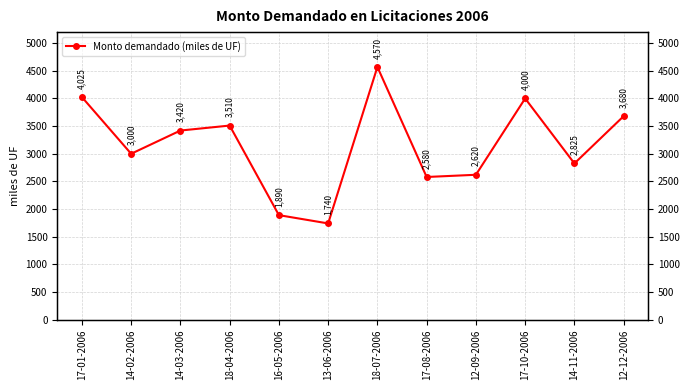

Reading left to right, what are all the values shown in this chart?

17-01-2006=4025	14-02-2006=3000	14-03-2006=3420	18-04-2006=3510	16-05-2006=1890	13-06-2006=1740	18-07-2006=4570	17-08-2006=2580	12-09-2006=2620	17-10-2006=4000	14-11-2006=2825	12-12-2006=3680